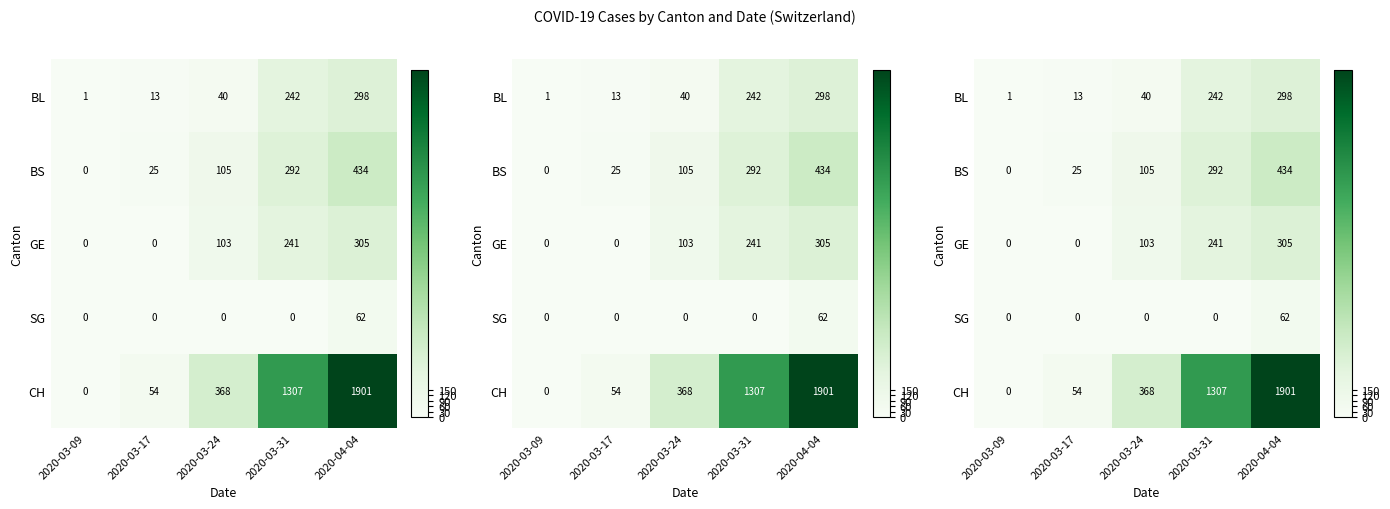

What is the average value of the SG series?

12